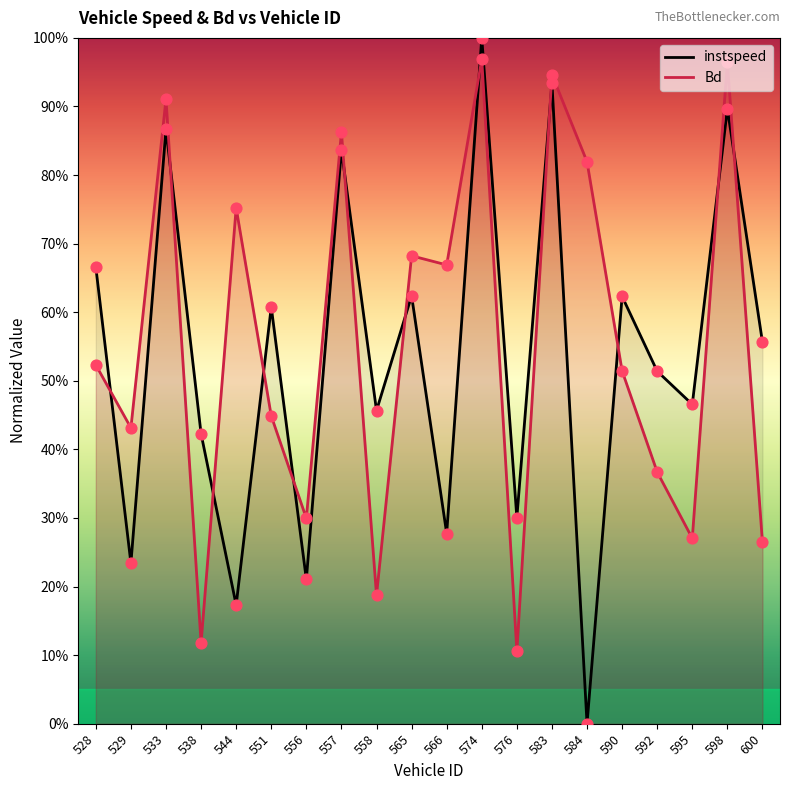

Which series reaches the minimum Y coordinate?

instspeed